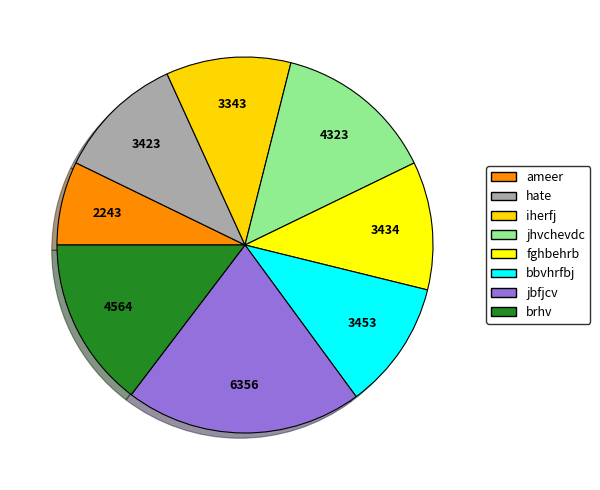

Is the sum of brhv and hate greater than half?

No